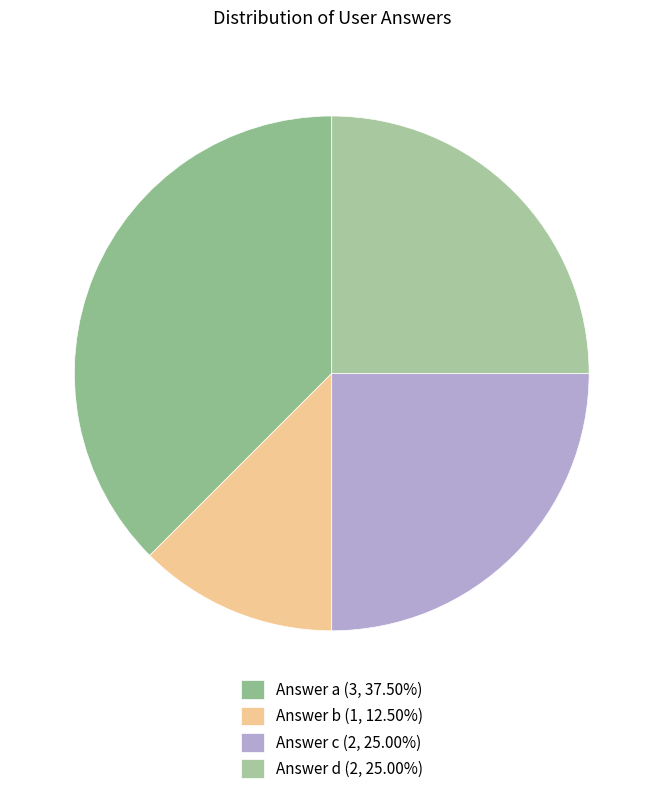

What percentage is NOT represented by Answer a?

62.5%